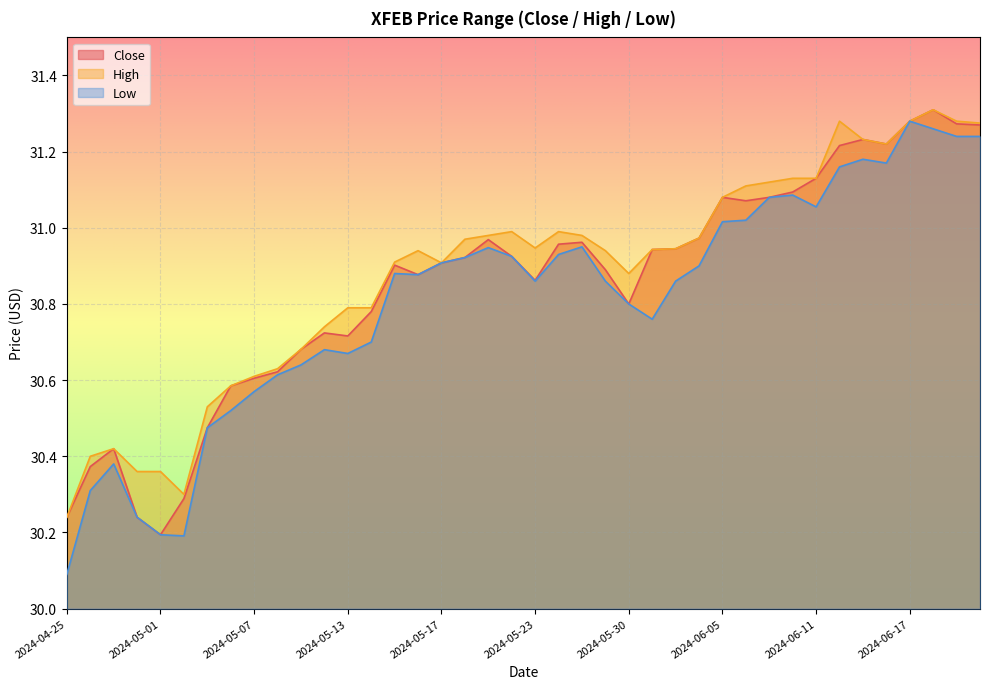

What is the smallest value displayed?

30.1